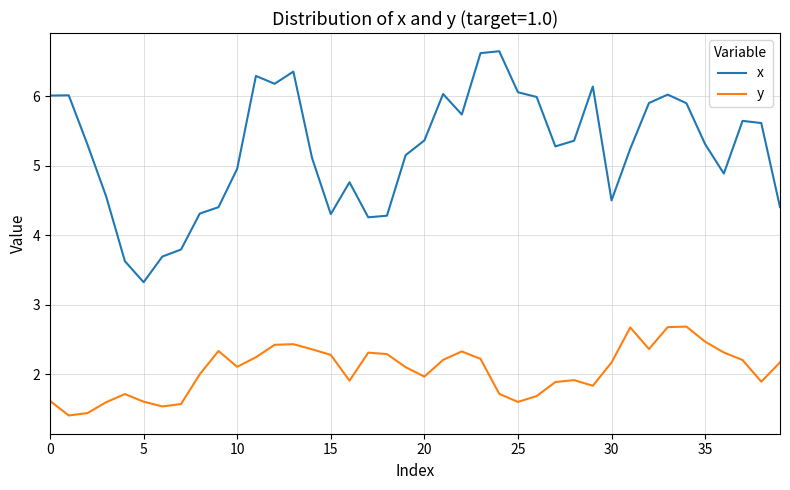

True or false: y and x intersect in this chart.

False